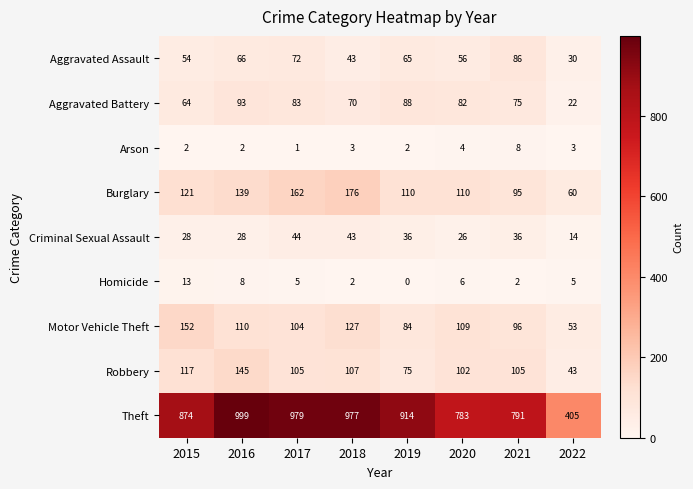

What is the spread (max minus min) of values at 2017?

978